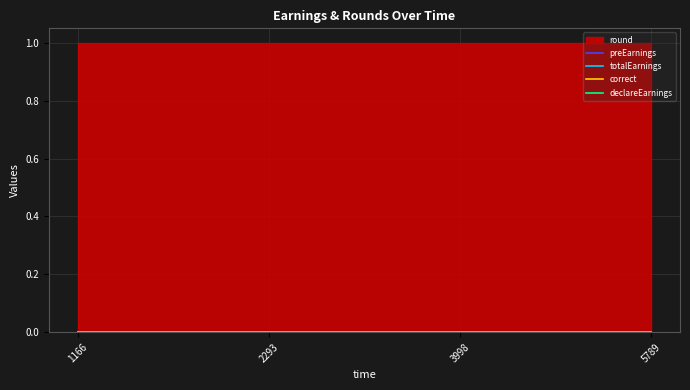

How many data points does each series have?

4